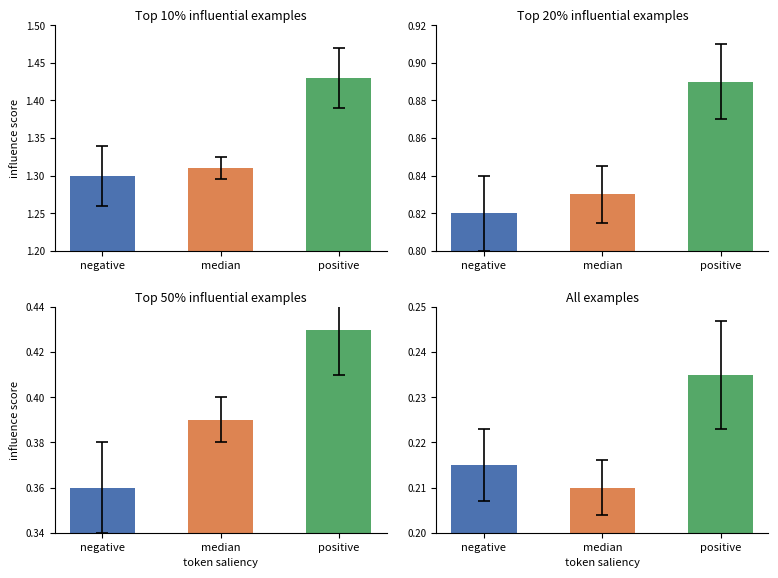

What is the total value across all series at 3?

0.7